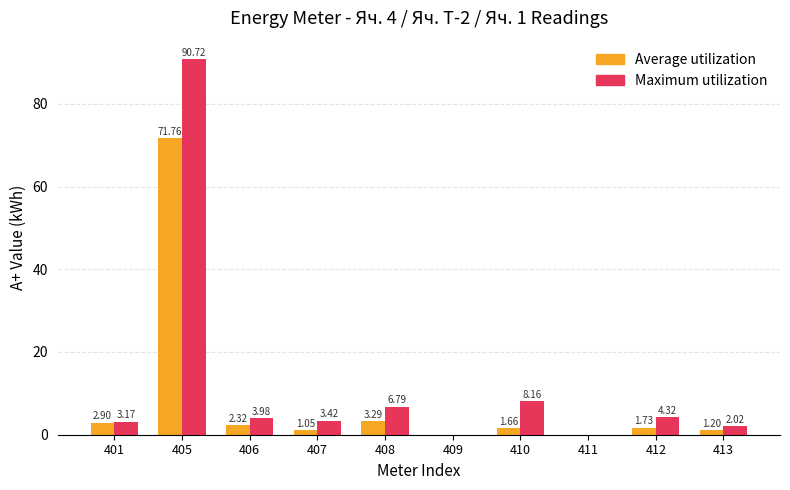

Which series has the widest spread of values?

Maximum utilization